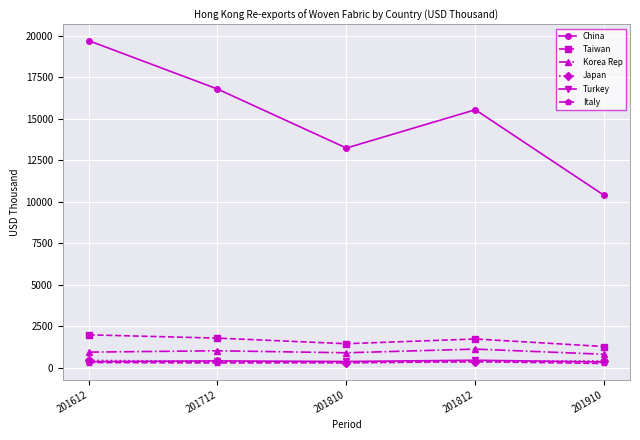

True or false: China has a value of 20275.2 at 201810.

False